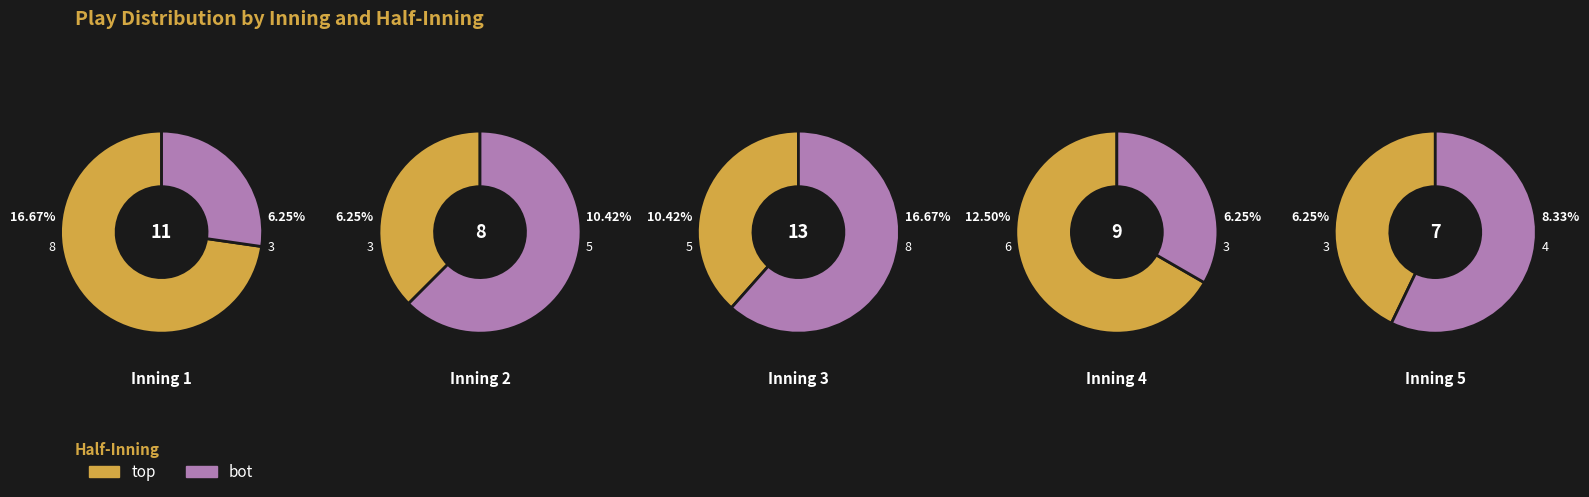

Count the number of slices in the pie.

5